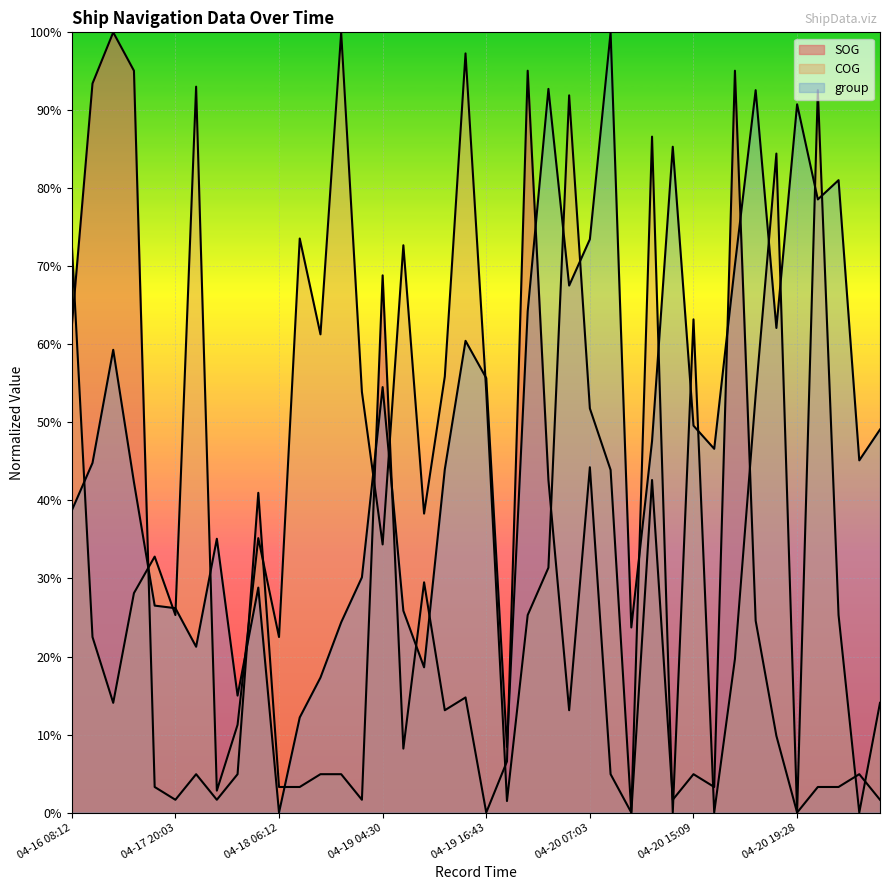

What is the total value across all series at 04-20 12:28?

23.7